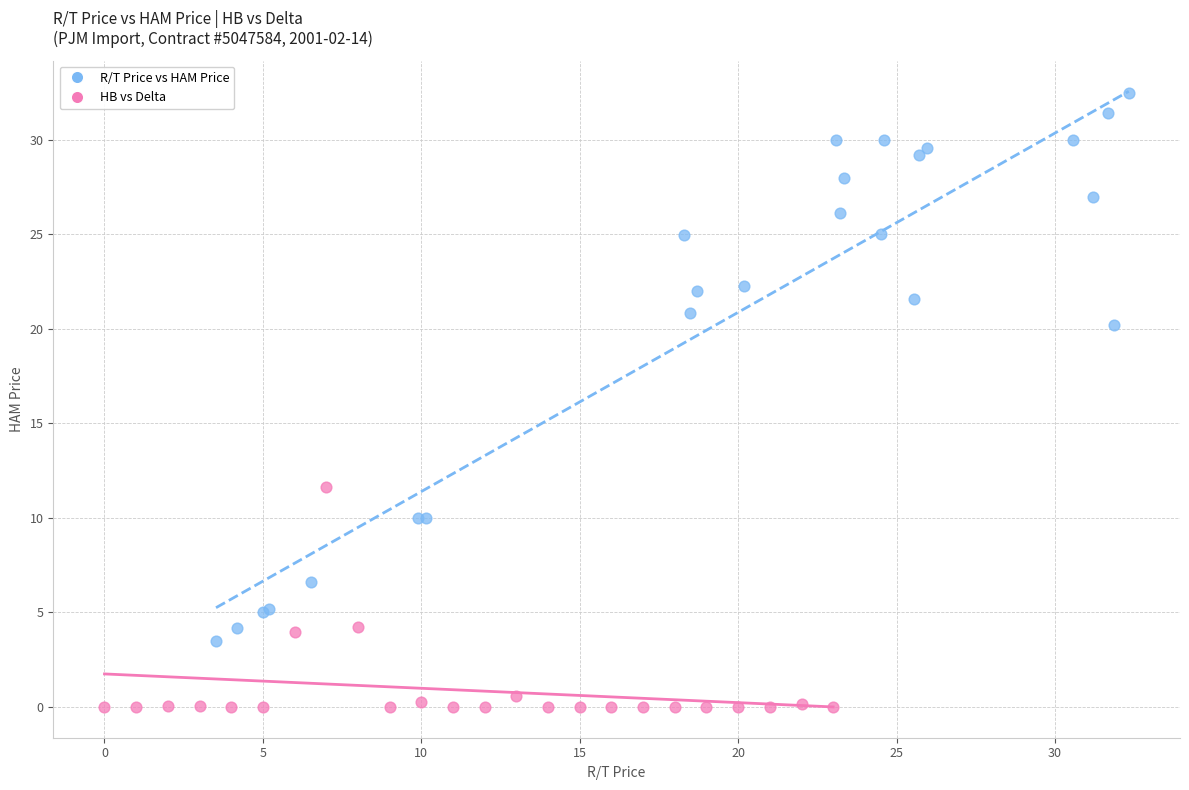

Which series has the widest spread of Y values?

R/T Price vs HAM Price